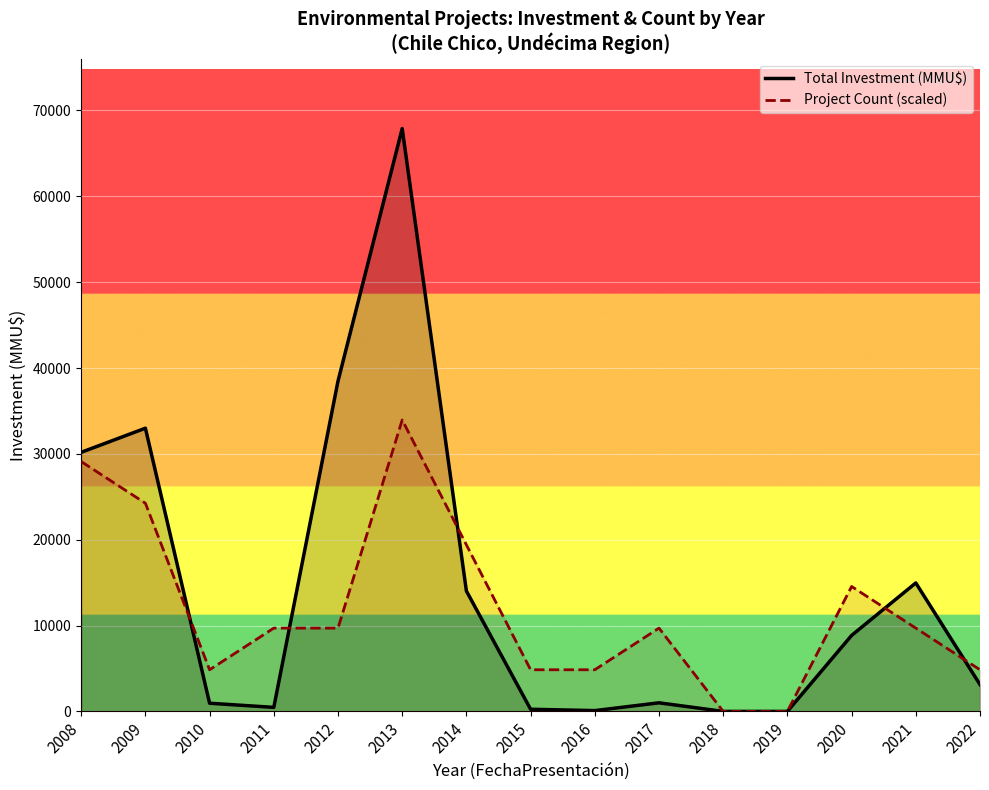

How many values in Project Count (scaled) are above zero?

13